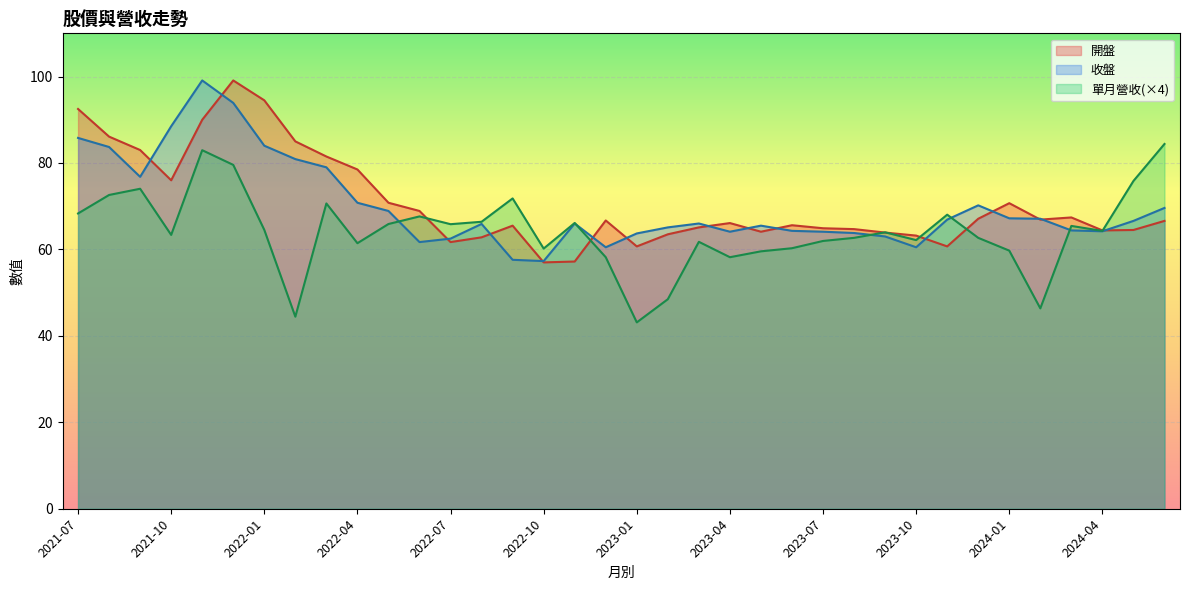

The value of 單月營收 at 2023-04 is 14.6. True or false?

True